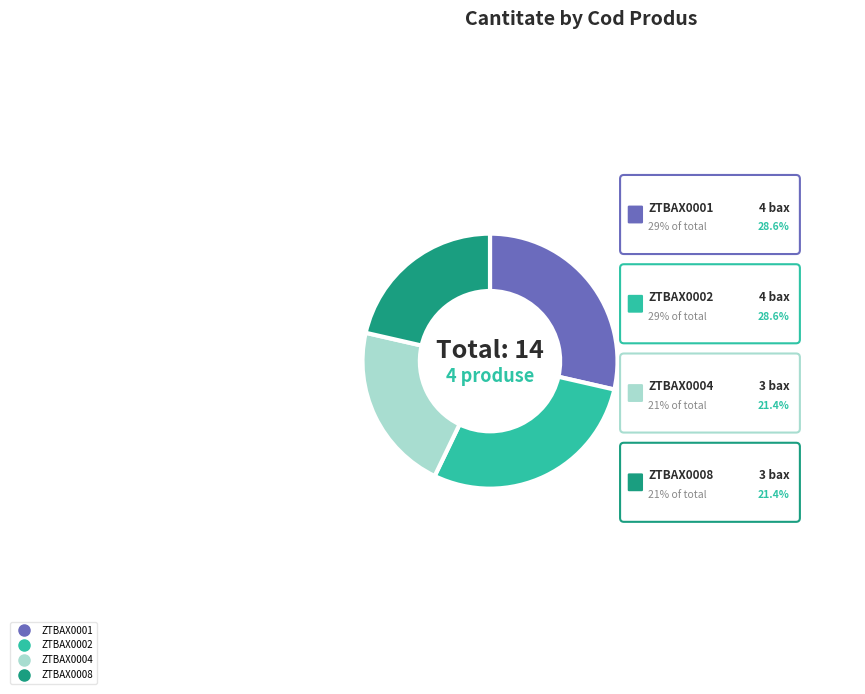

Is it true that ZTBAX0004
25 buc./bax pulpe de CURCAN is 7% of the pie?

False